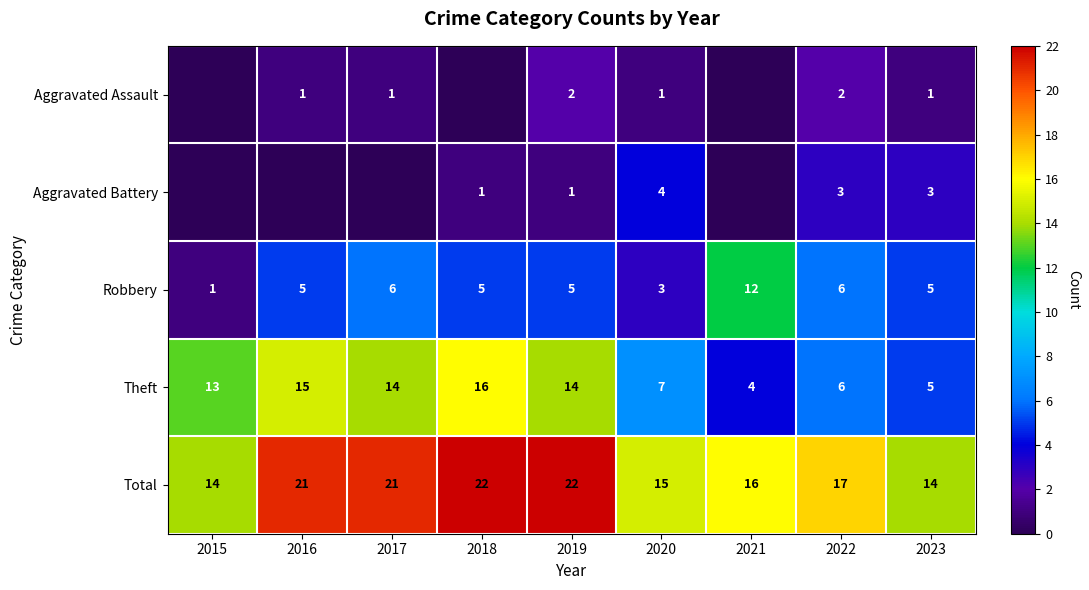

True or false: Total has a value of 30 at 2019.

False